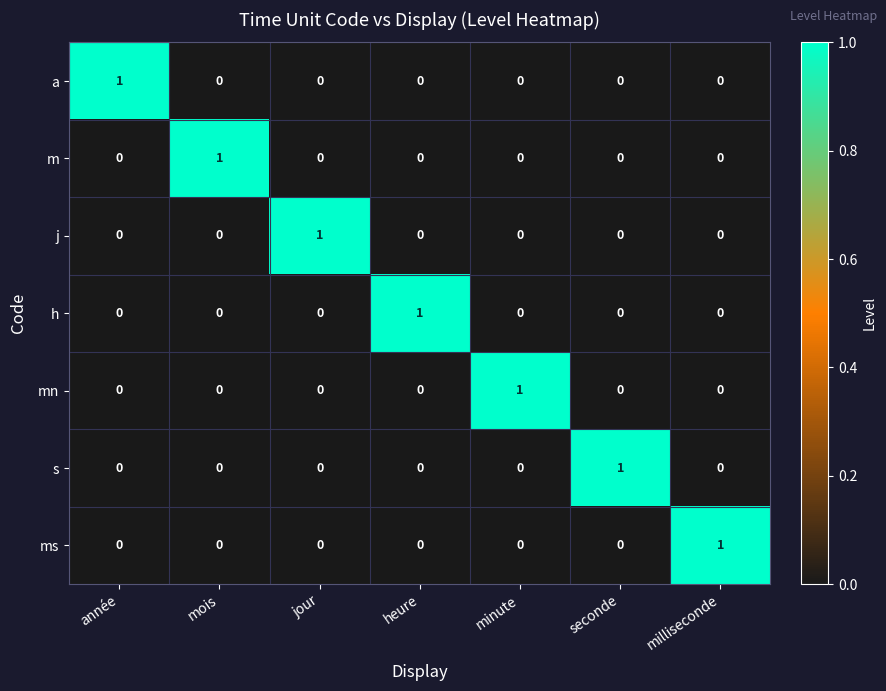

At how many categories does at least one series exceed 0?

7